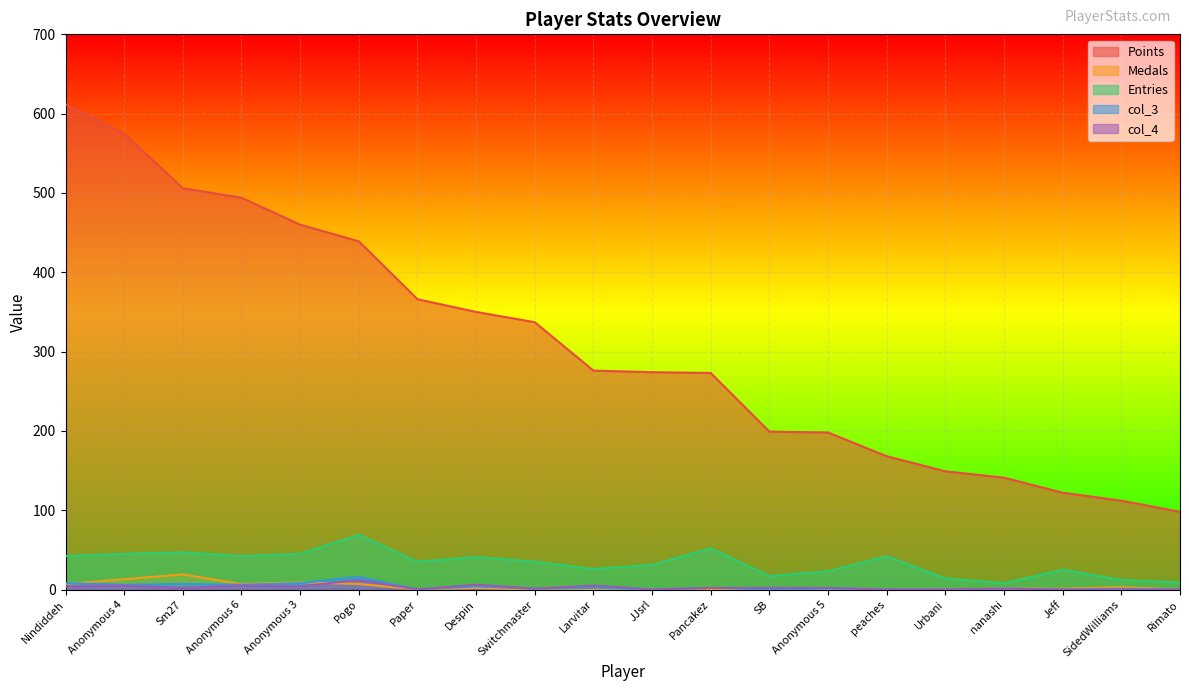

At which category does Medals reach its first local valley?

Anonymous 6